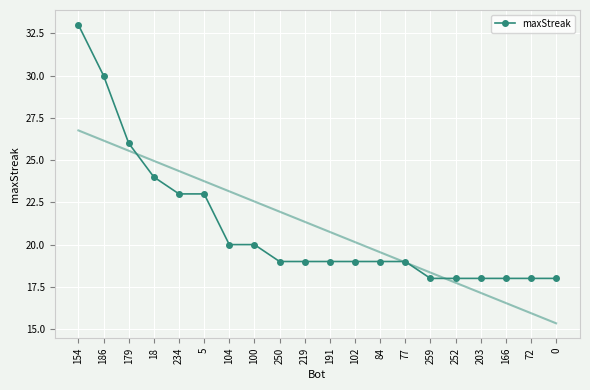

What is the greatest value displayed?

33